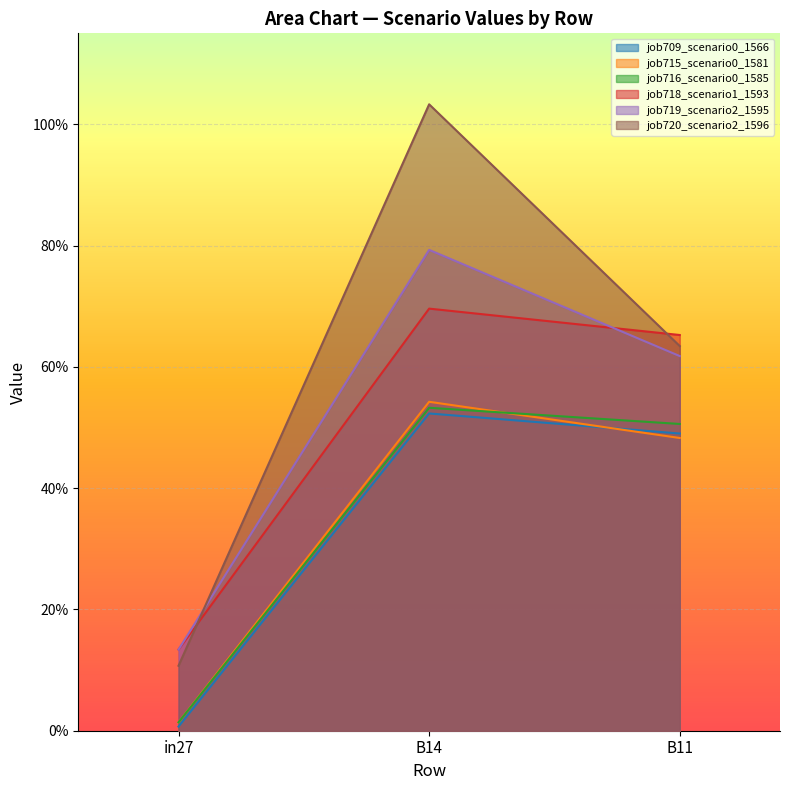

What is the value of the job720_scenario2_1596 point at the 2nd from the left?

1.0